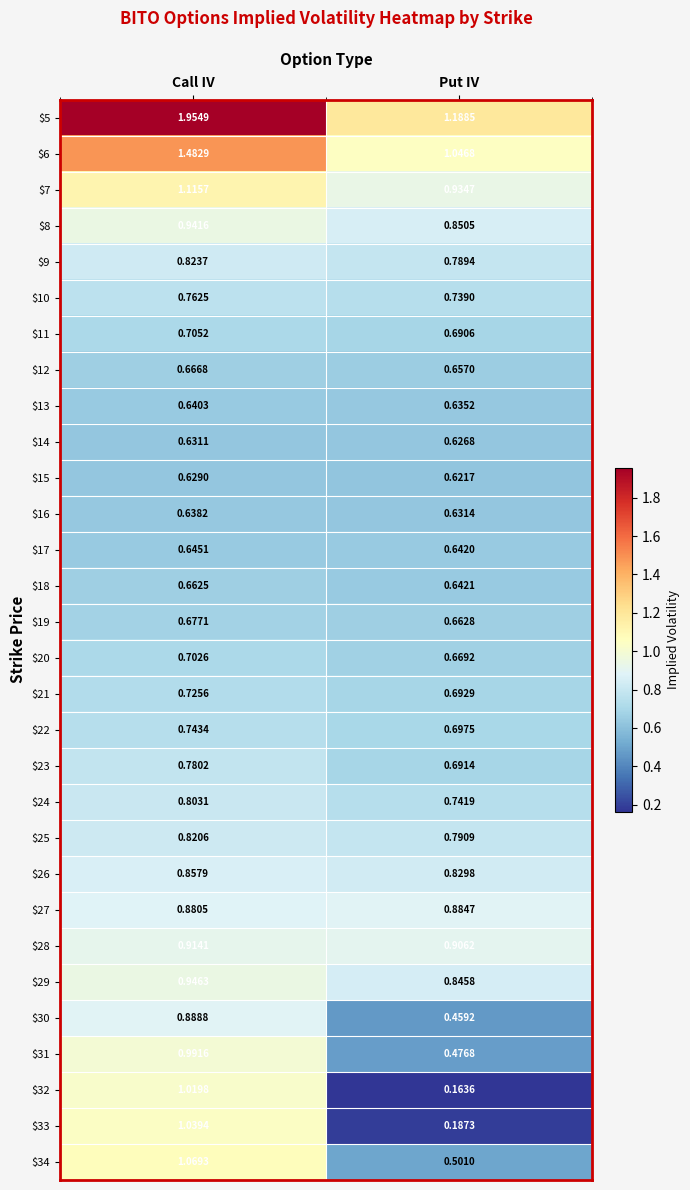

Which series has the largest total across all categories?

$5